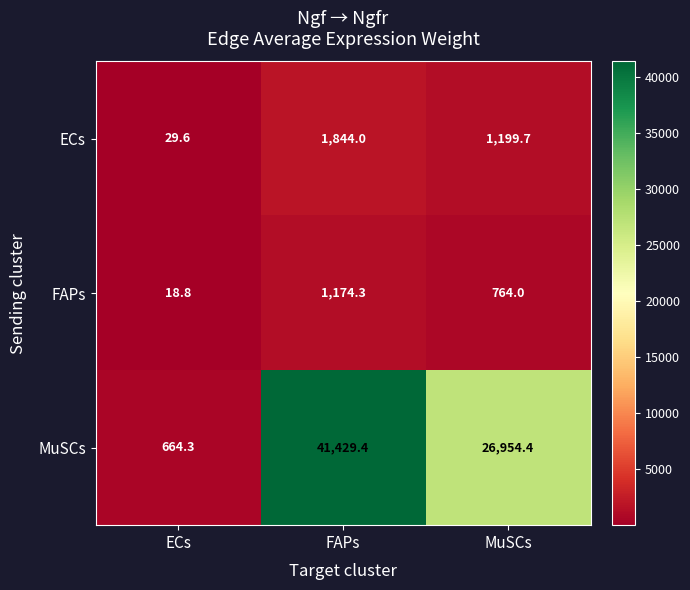

Which label corresponds to the smallest value in the chart?

ECs